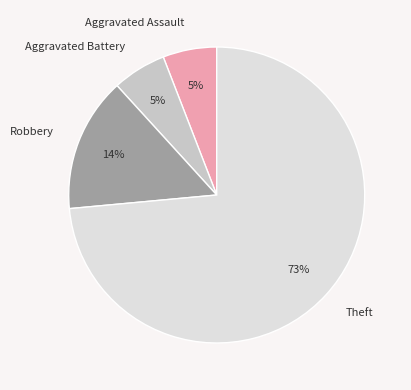

Count the number of slices in the pie.

4